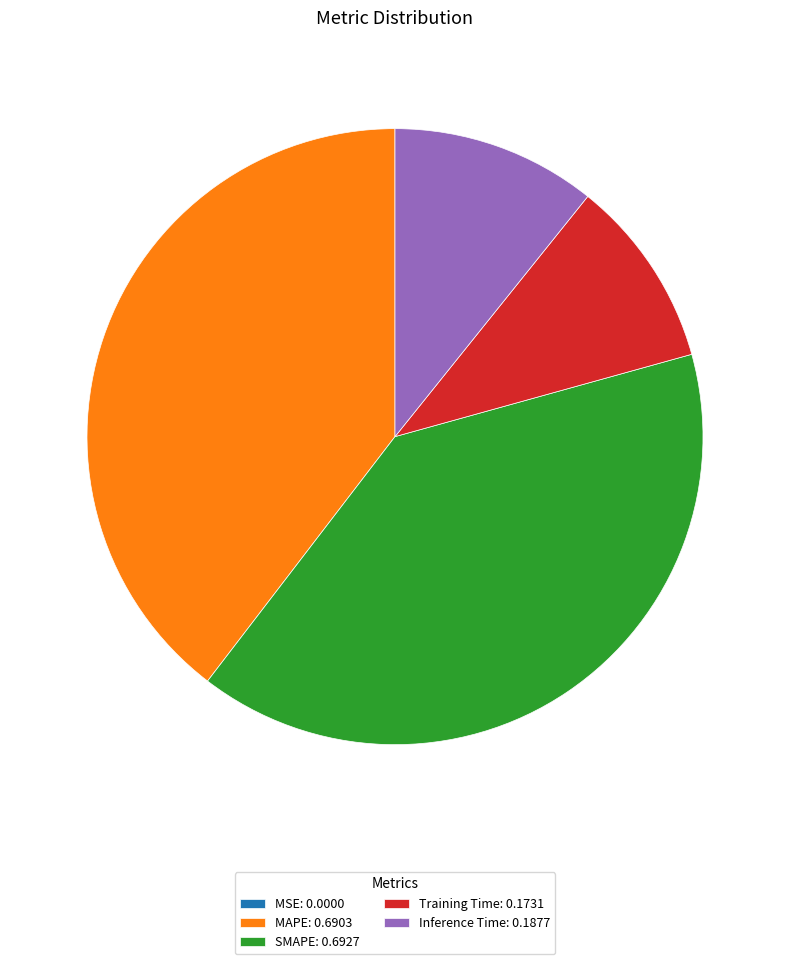

Is the sum of Inference Time and Training Time greater than half?

No